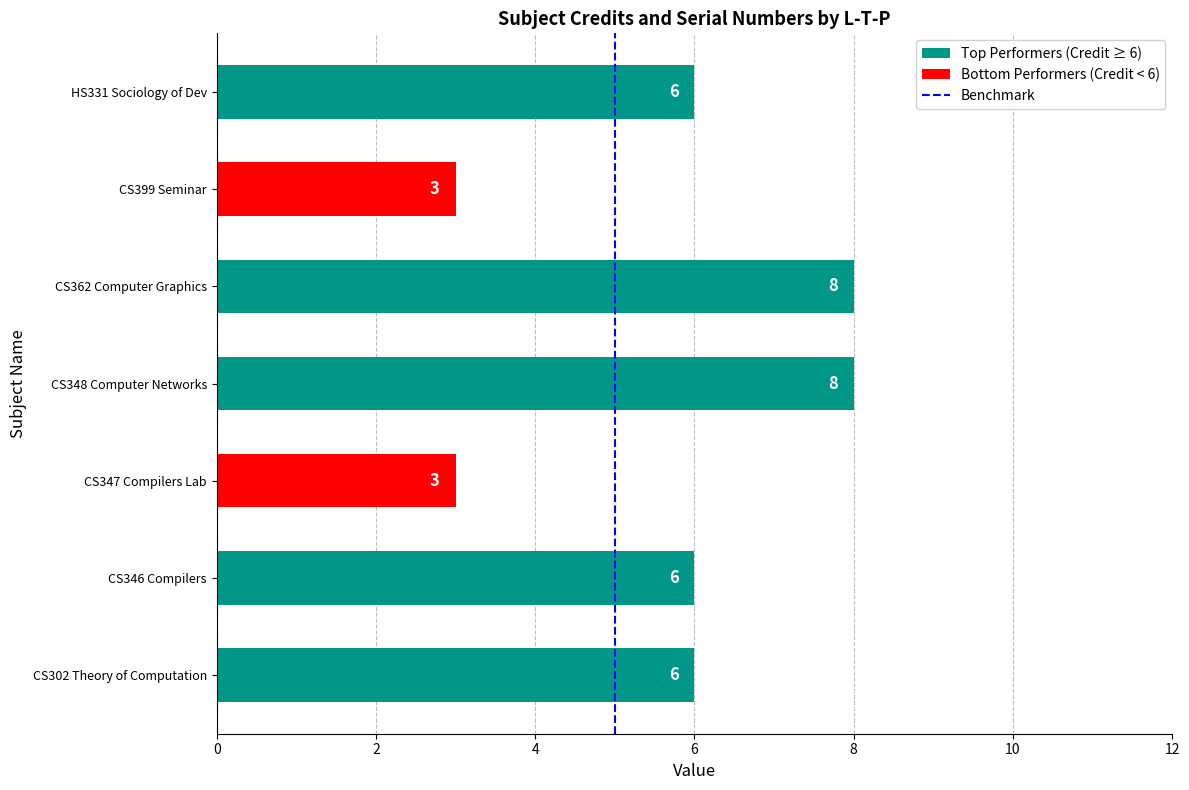

Reading bottom to top, extract all data points from this chart.

6	6	3	8	8	3	6